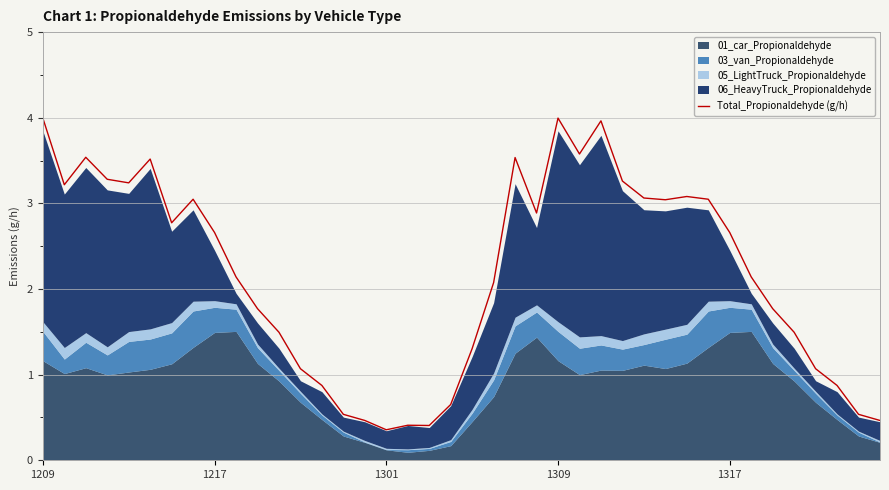

Is it true that the value at 5 is 3.5?

True